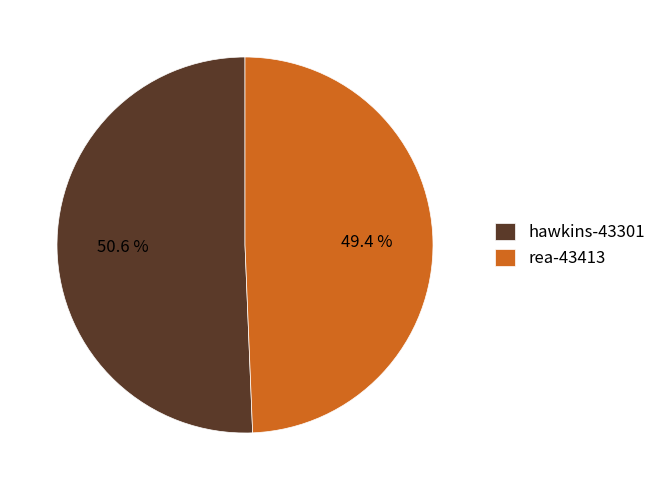

Which category accounts for the majority?

hawkins-43301